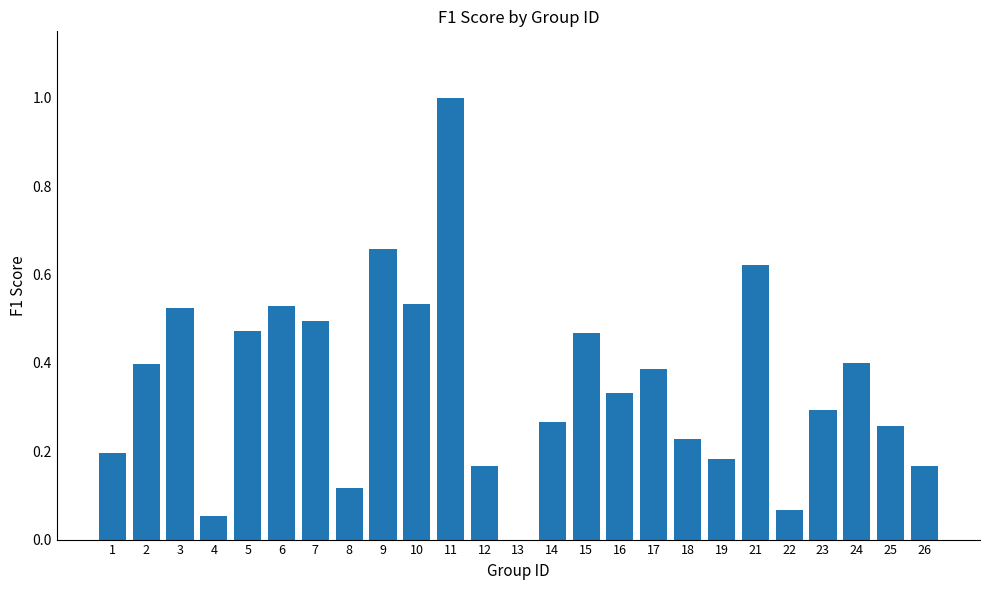

The value at 19 is 0.3. True or false?

False